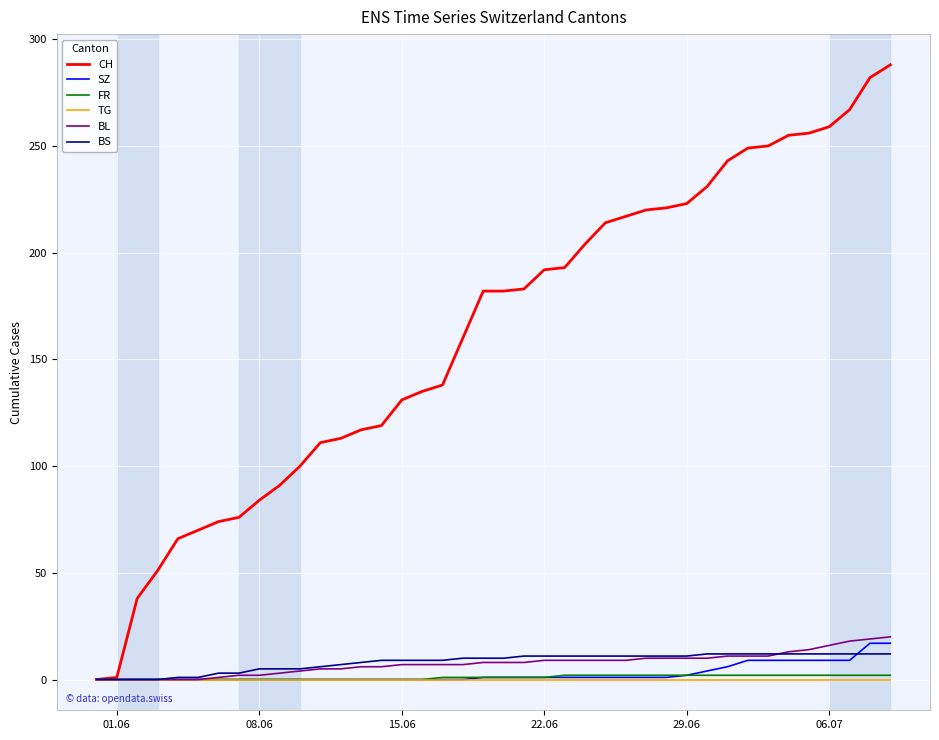

What is the average value of the BS series?

8